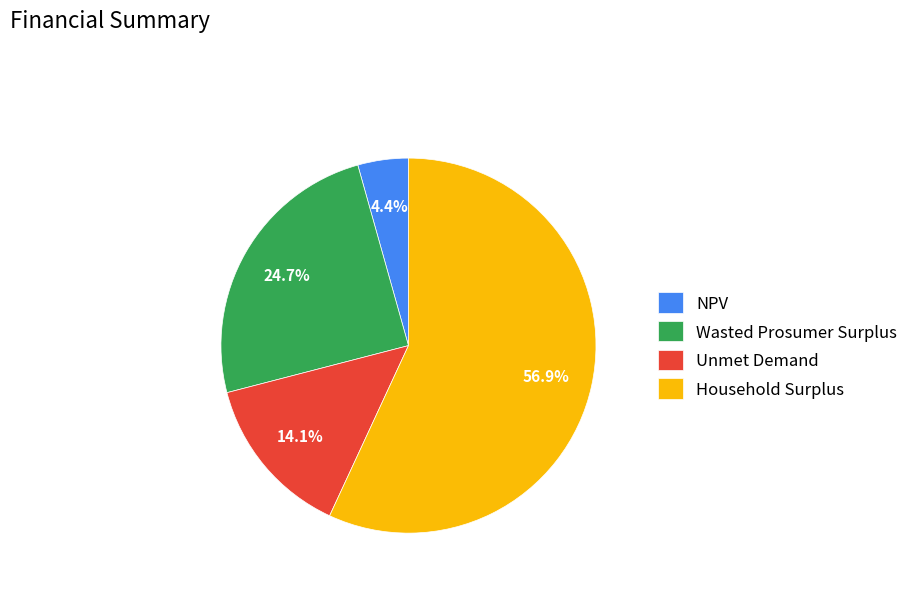

To the nearest percent, what is the difference between the Wasted Prosumer Surplus and Unmet Demand slice percentages?

11%